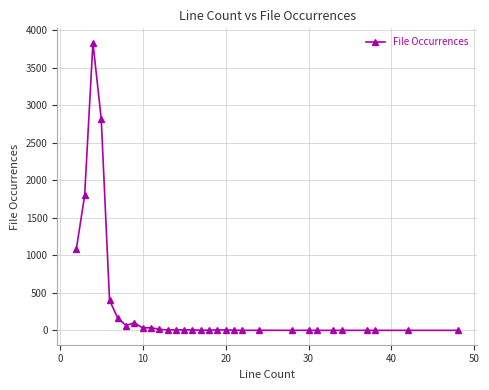

How many lines are shown in the chart?

1